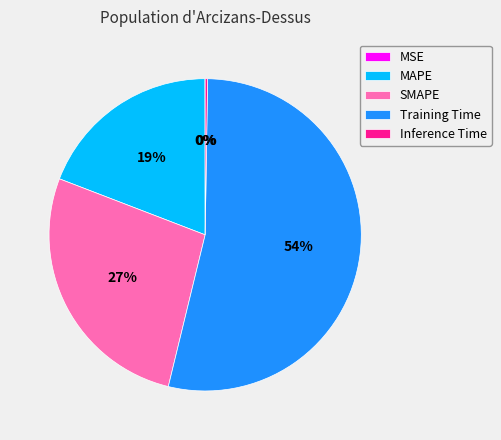

Does any single category account for the majority?

Yes